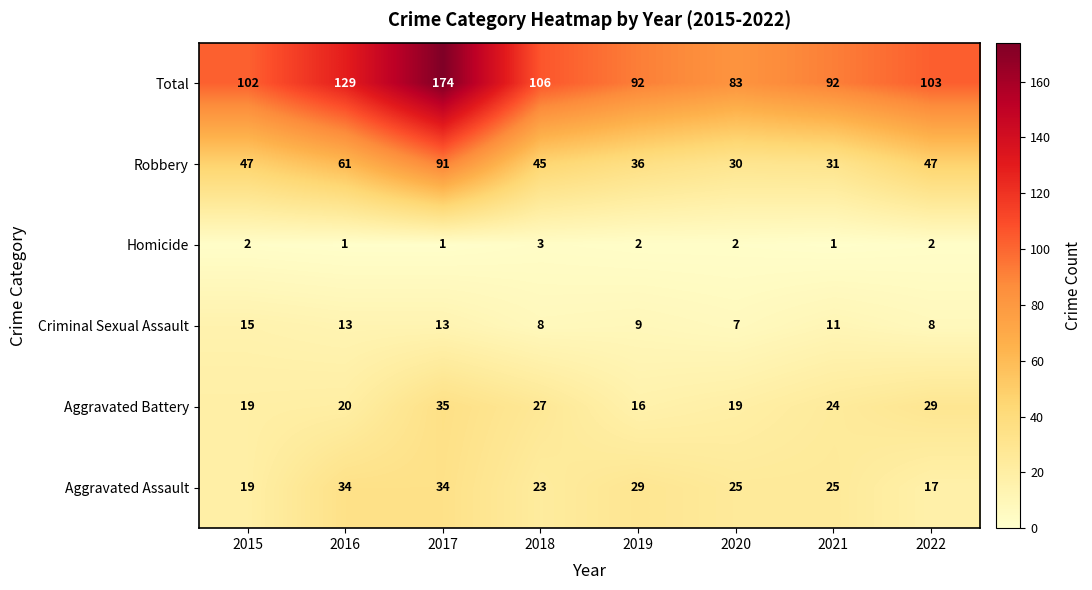

How many series are shown in this chart?

6